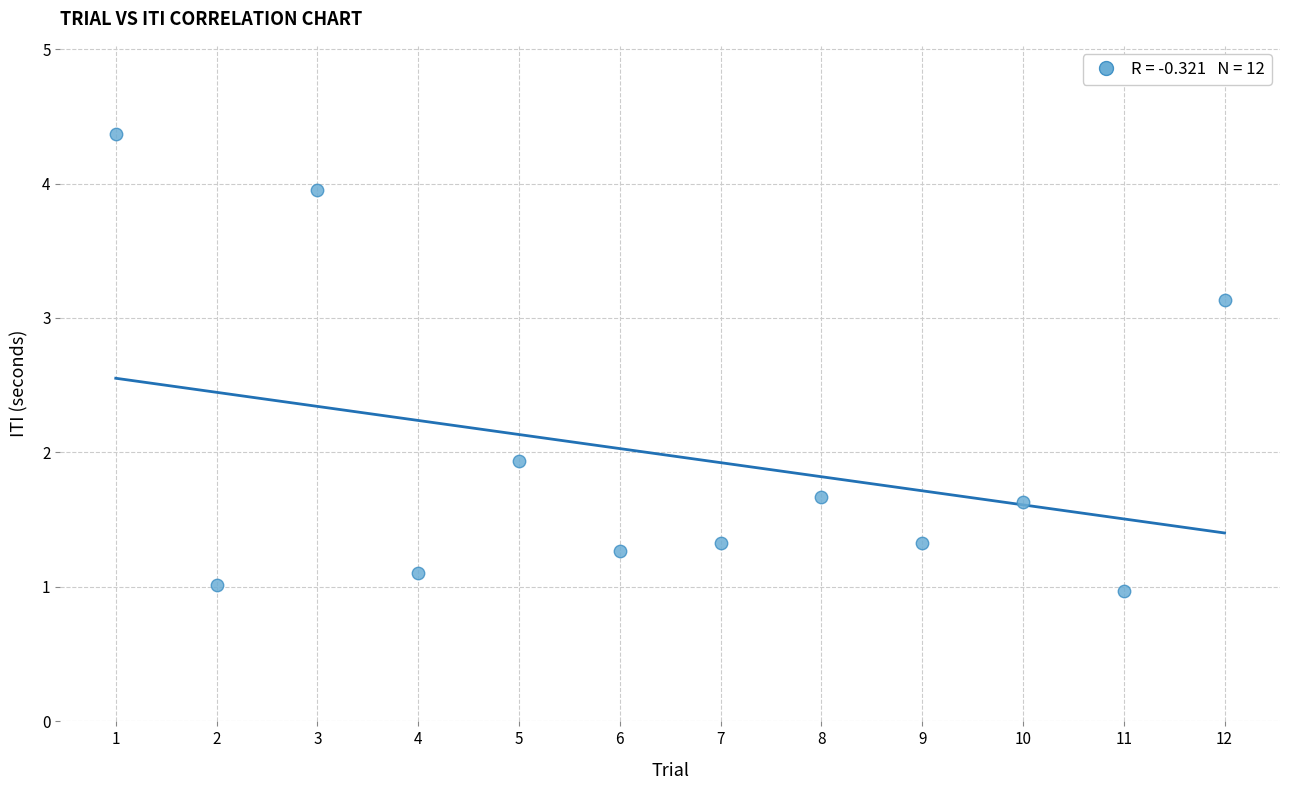

What Y value in the scatter plot is closest to 2?

1.9